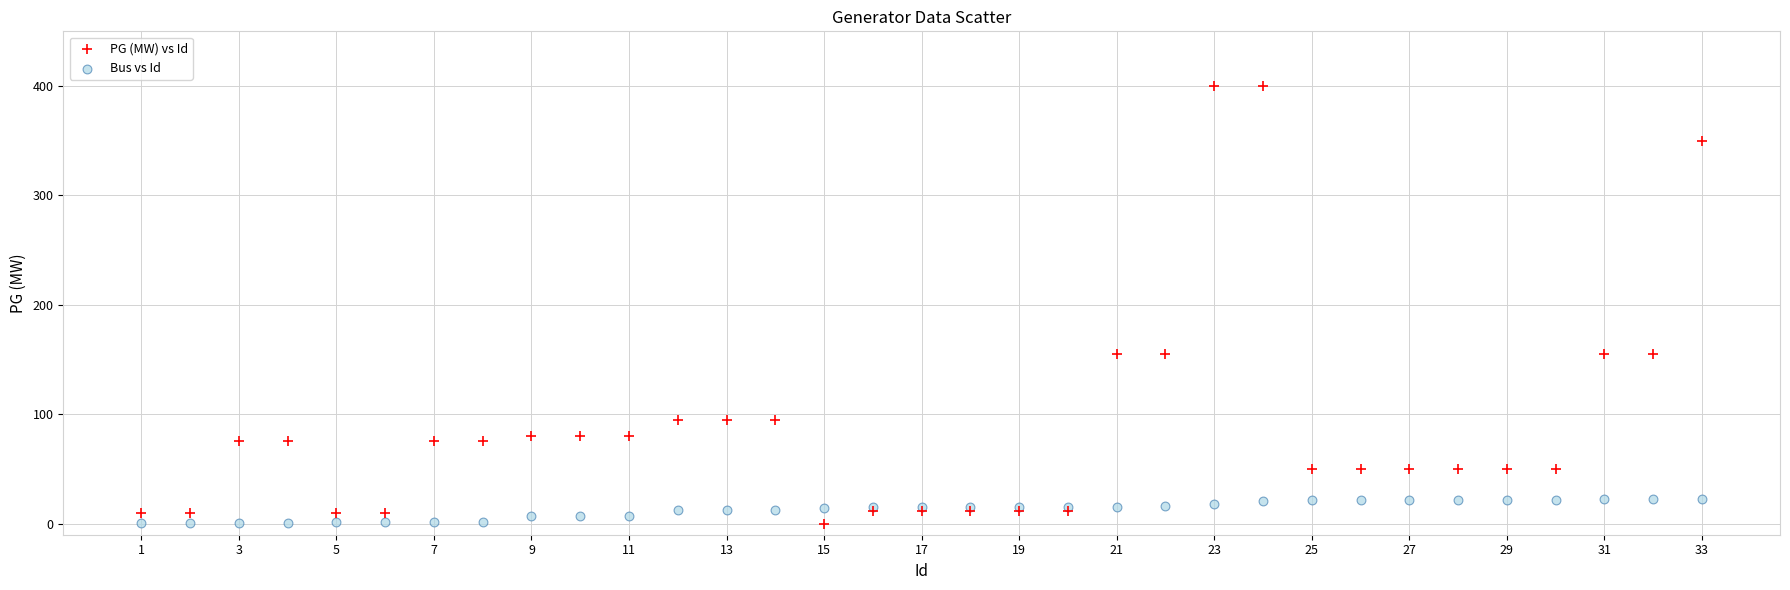

Which series reaches the maximum Y coordinate?

PG (MW) vs Id